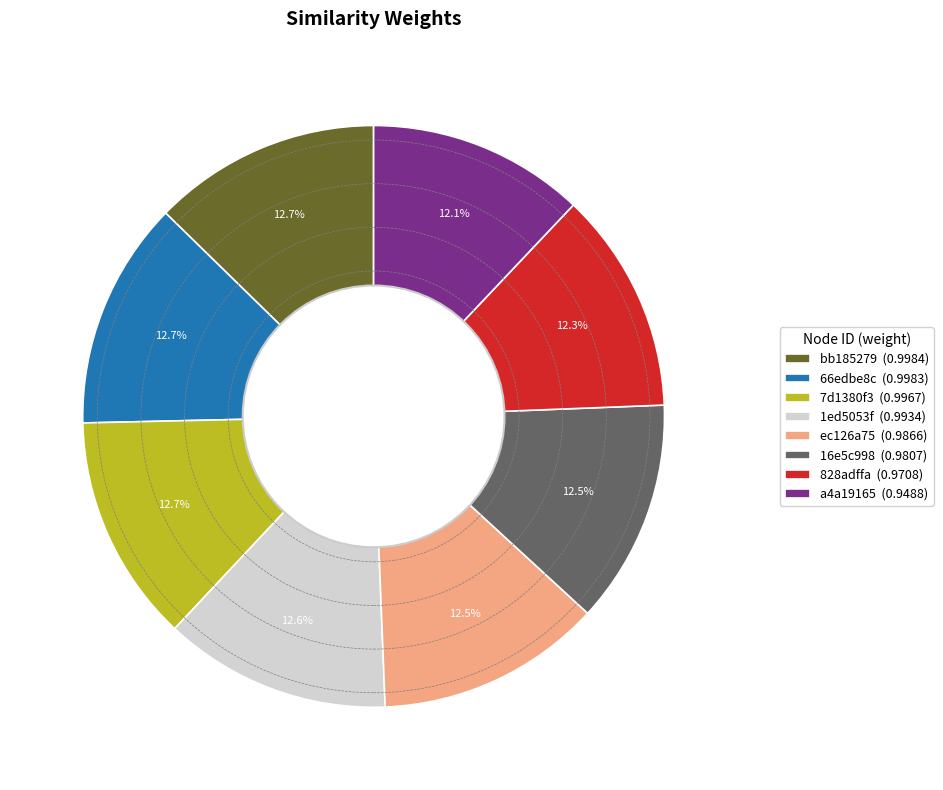

Does any single category account for the majority?

No